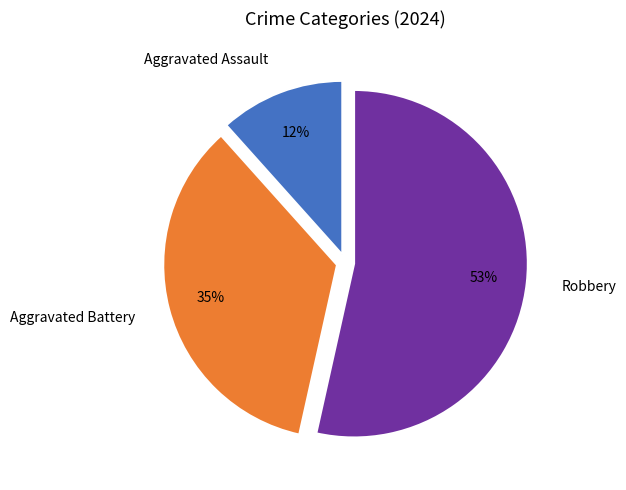

True or false: Aggravated Assault accounts for 12% of the total.

True